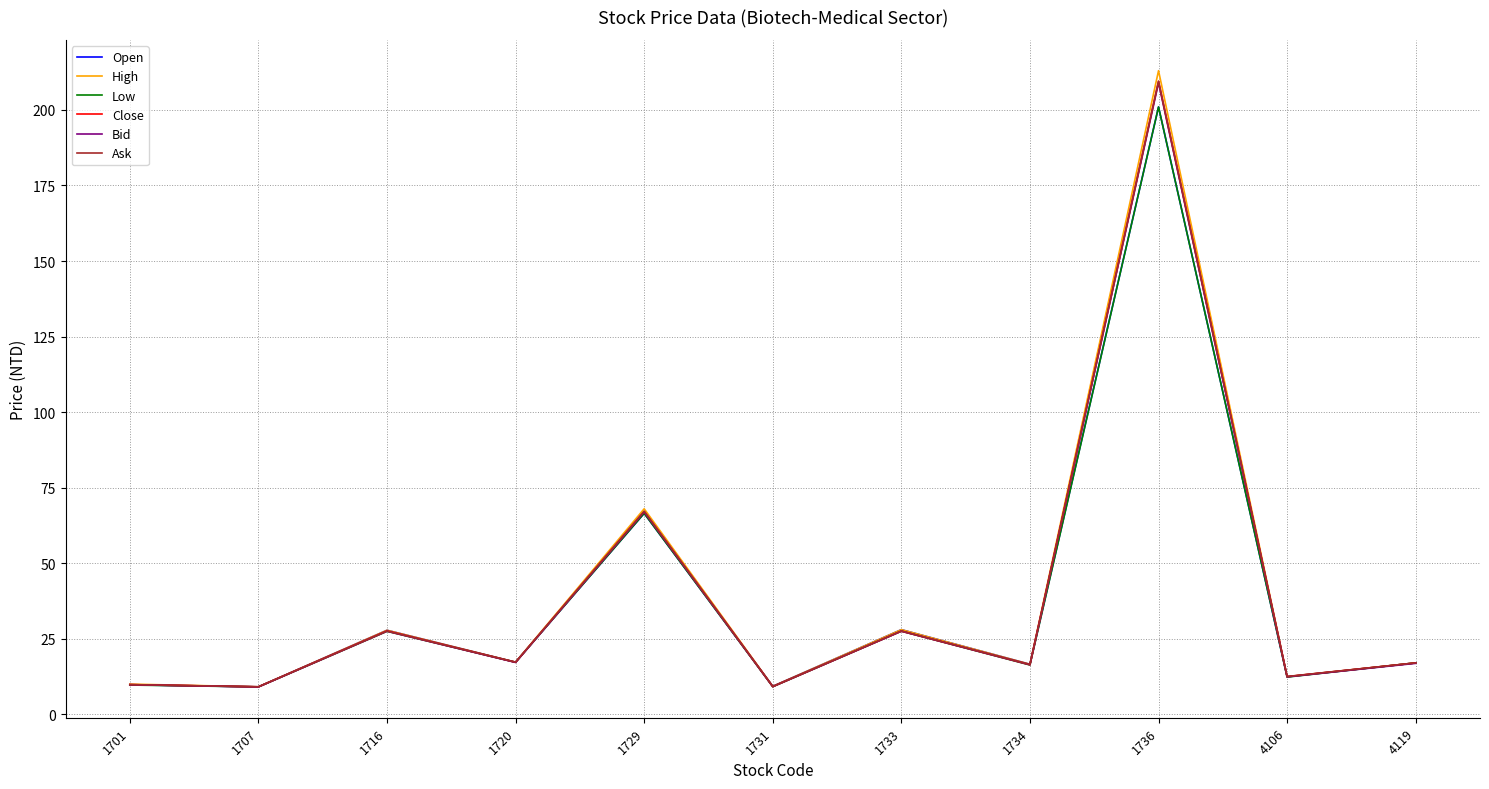

Which category has the highest value in the Bid series?

1736